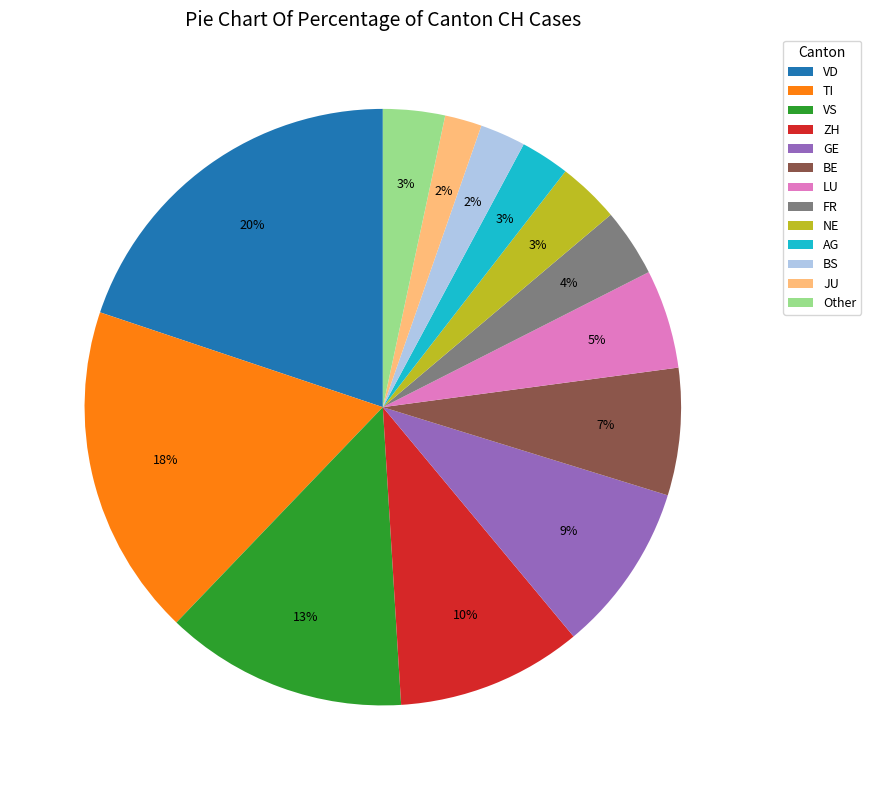

What percentage is the VD slice, to the nearest percent?

20%